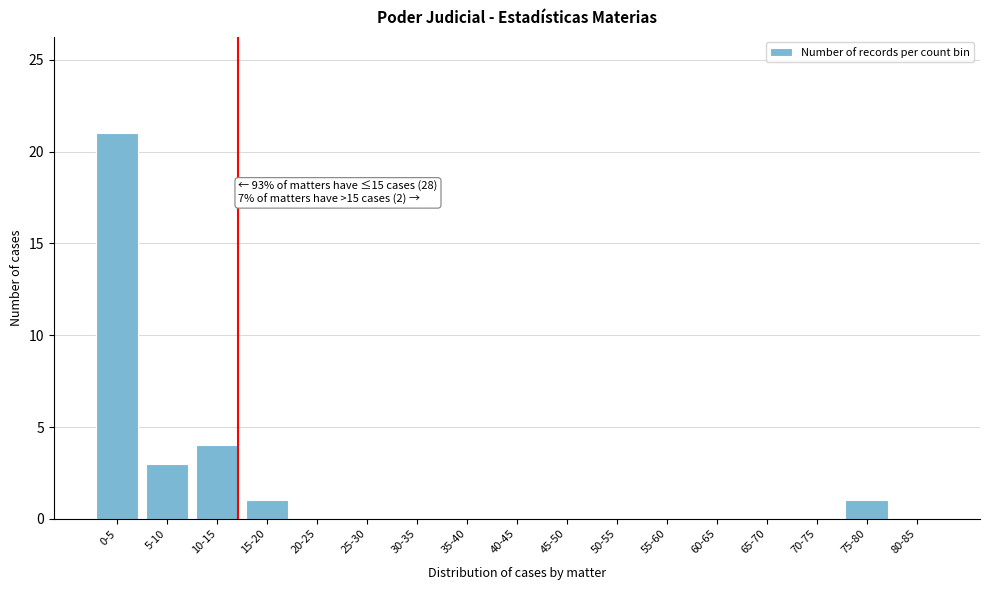

Reading left to right, list all the values displayed in this chart.

0-5=21	5-10=3	10-15=4	15-20=1	20-25=0	25-30=0	30-35=0	35-40=0	40-45=0	45-50=0	50-55=0	55-60=0	60-65=0	65-70=0	70-75=0	75-80=1	80-85=0